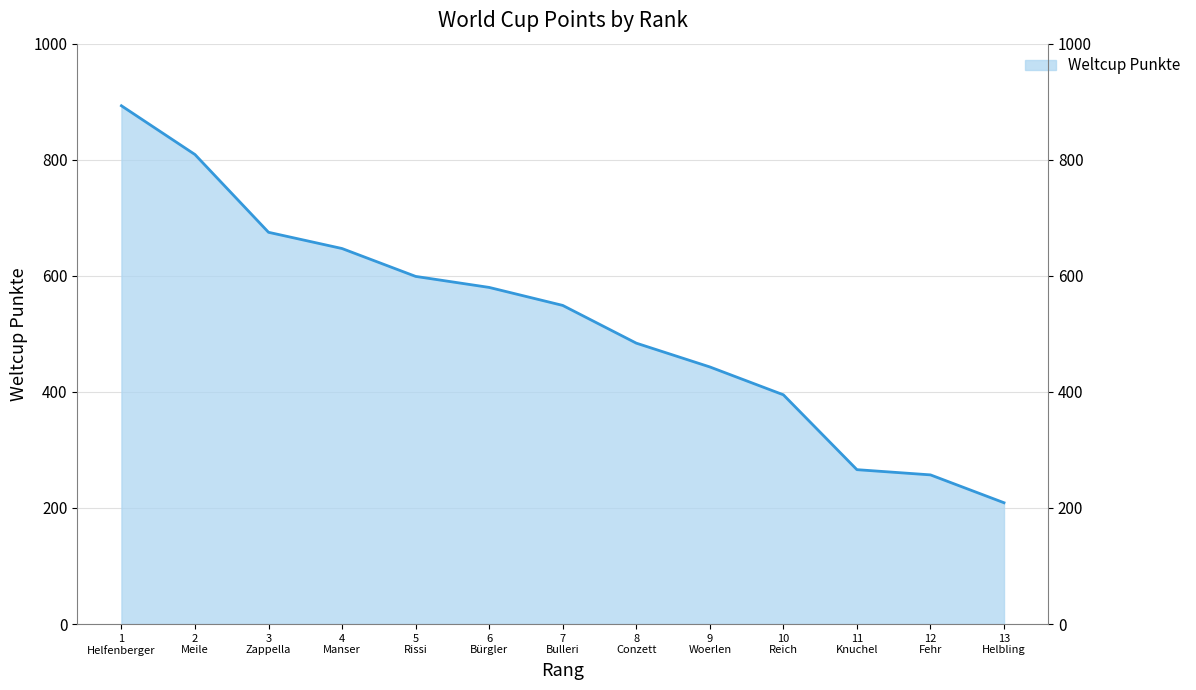

Which label corresponds to the smallest value in the chart?

13 Helbling